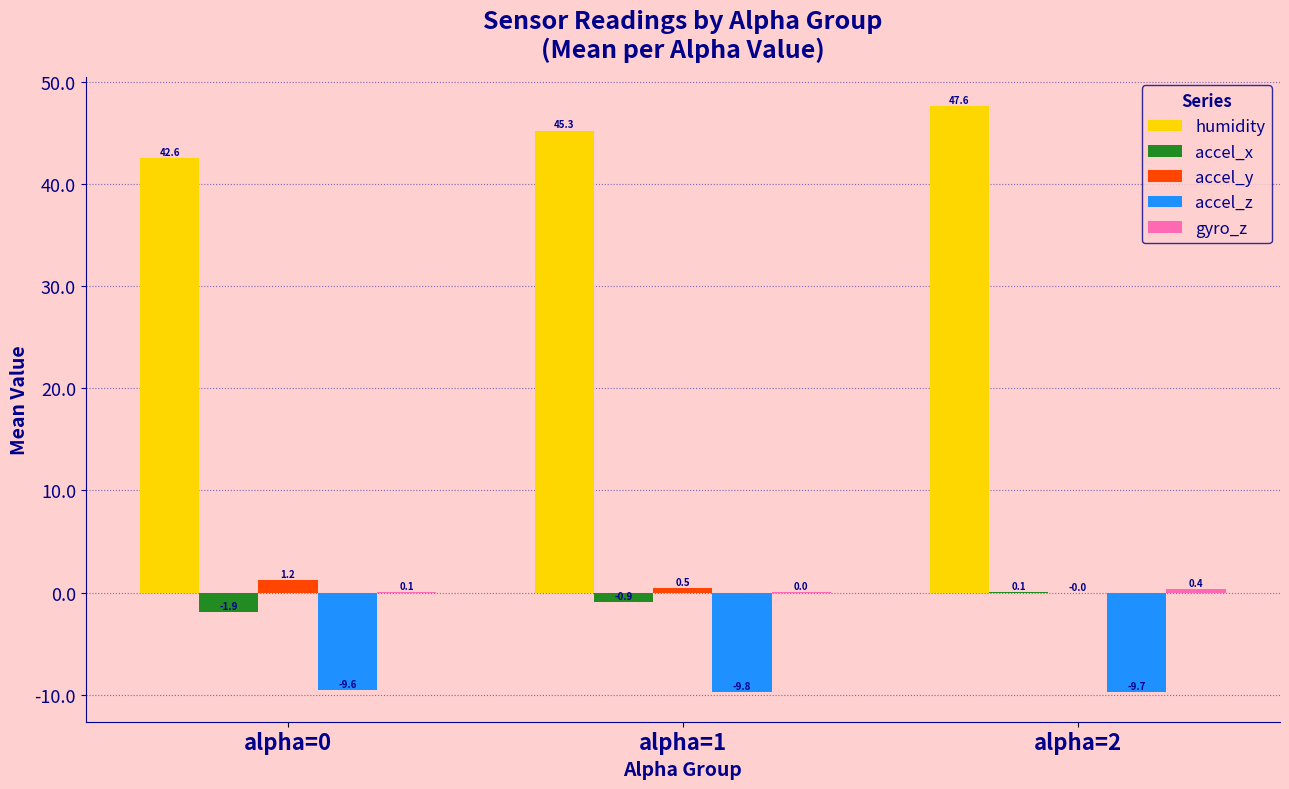

What is the spread (max minus min) of values at alpha=0?

52.1